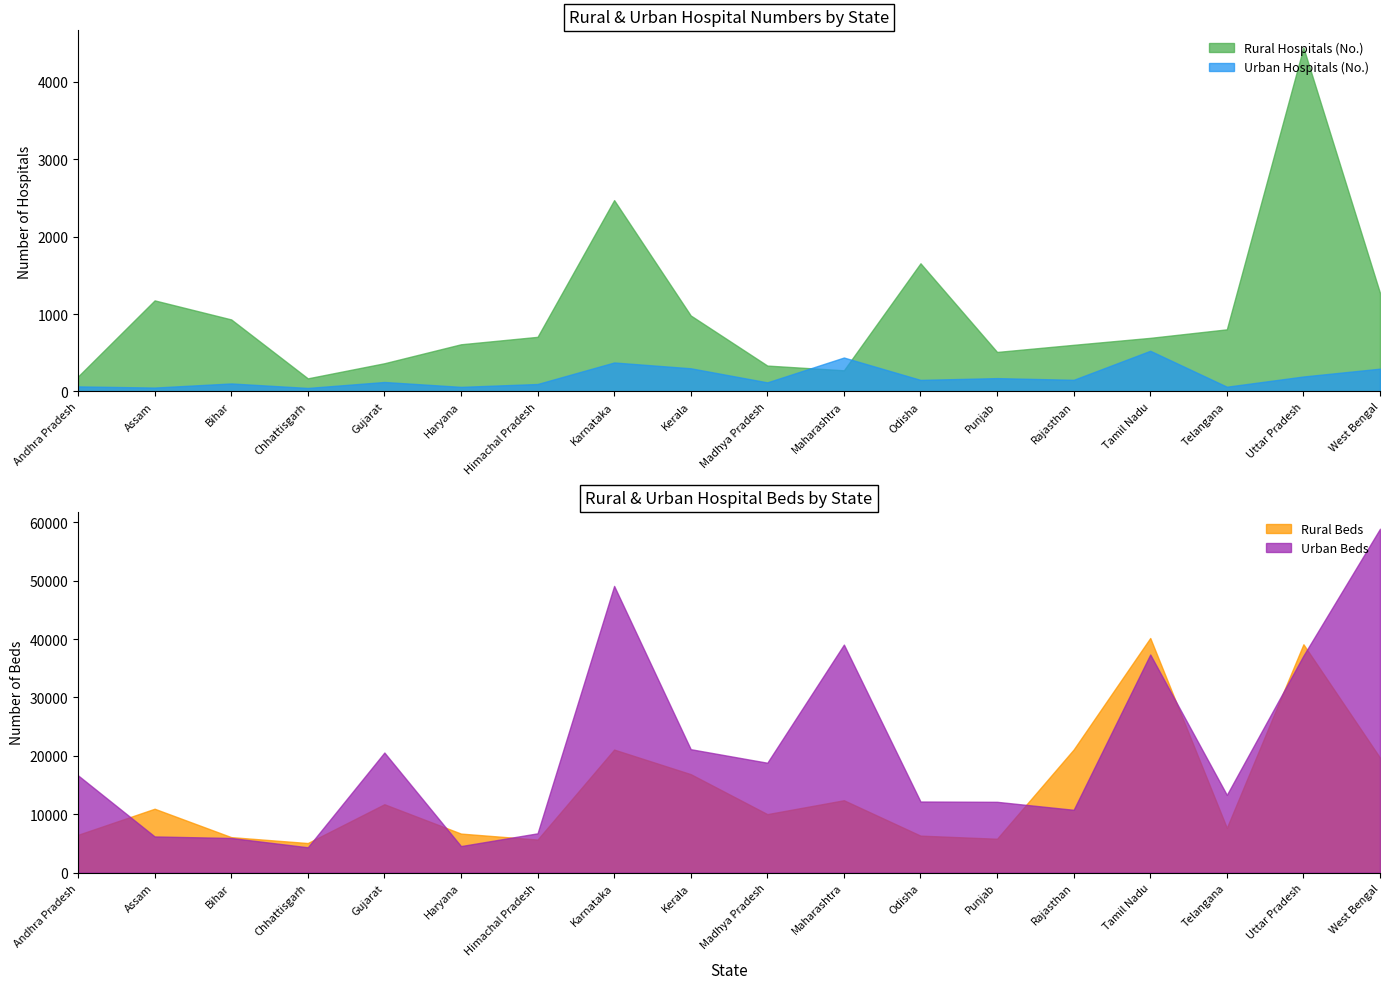

How many data points in Rural Hospitals (No.) are less than 705?

9